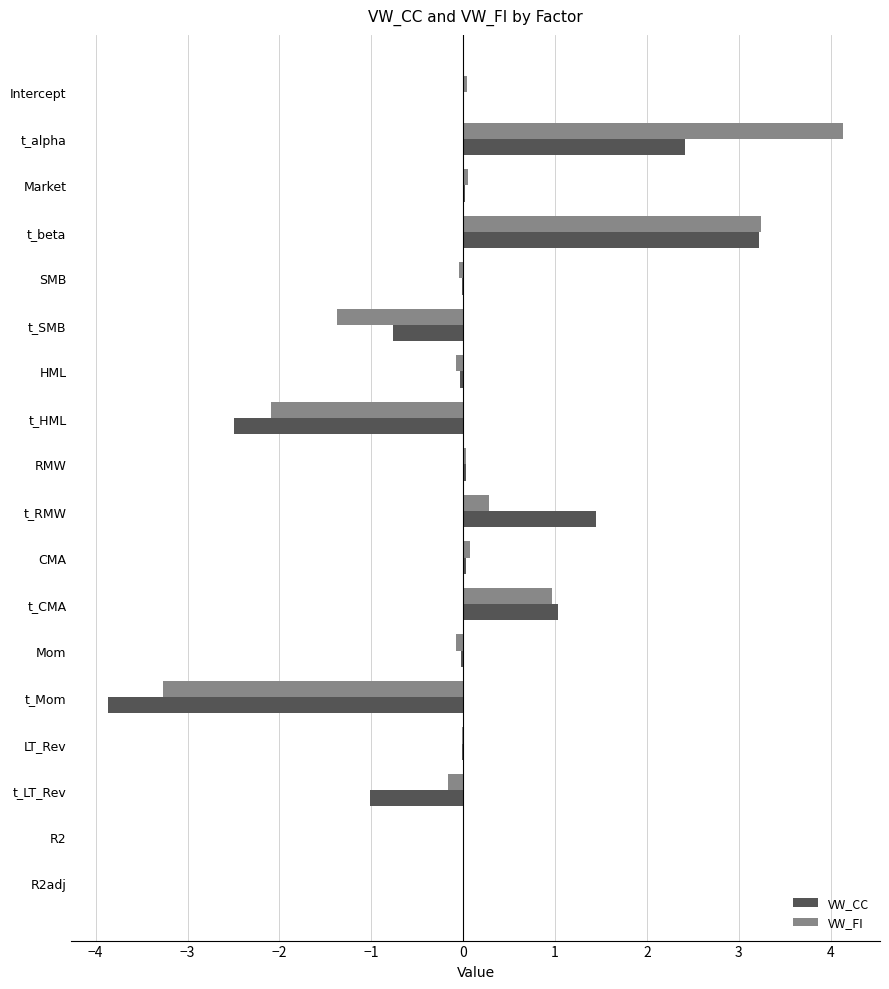

How many distinct data groups are displayed?

2